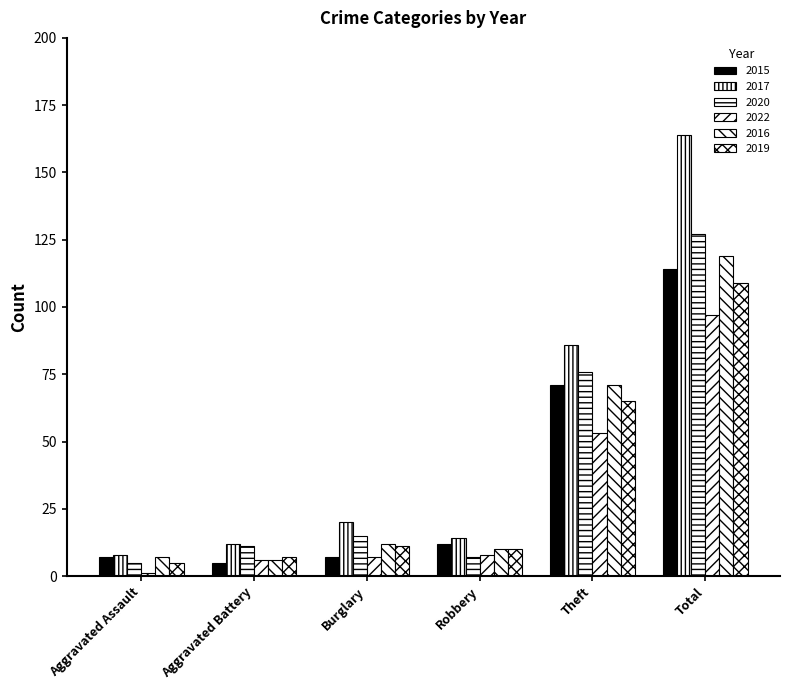

How many bars are there in each group?

6